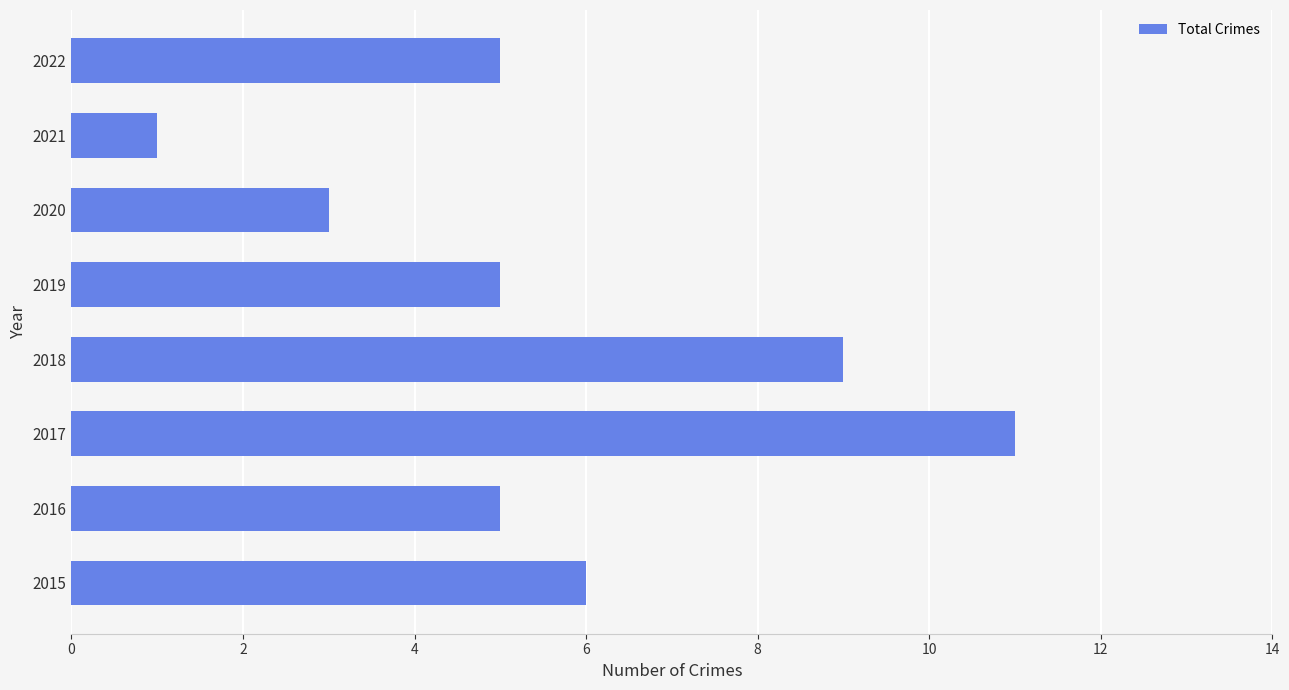

Which label corresponds to the smallest value in the chart?

2021